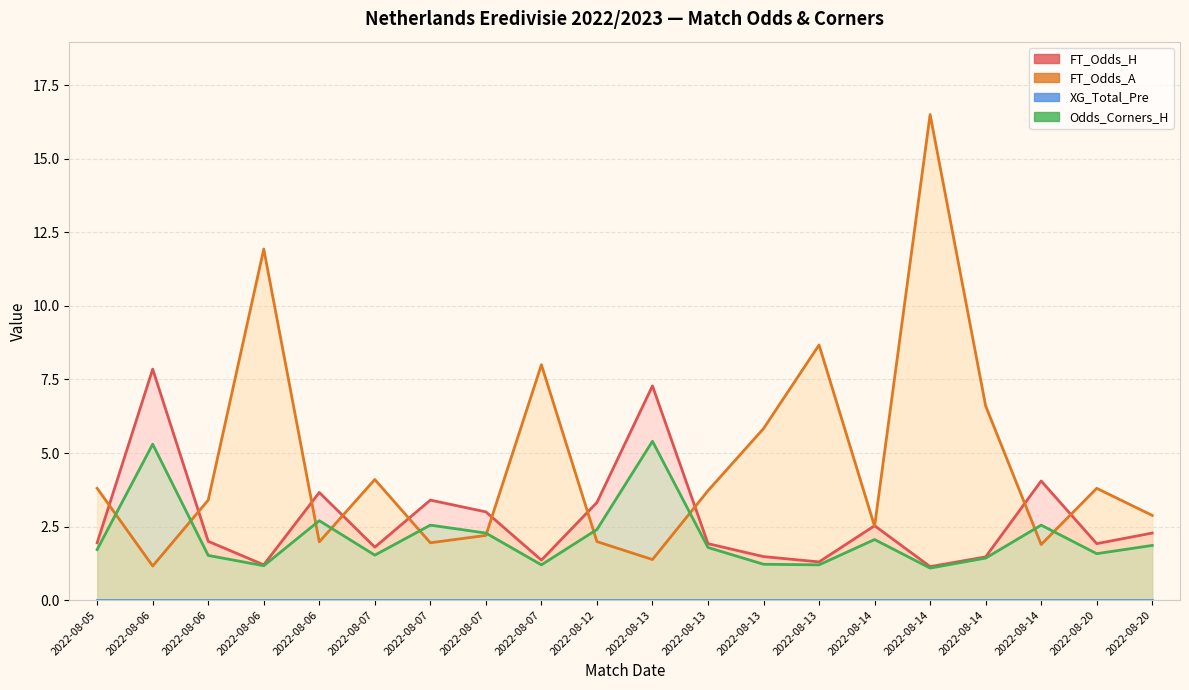

Is it true that FT_Odds_H equals 2.6 at 2022-08-14?

False